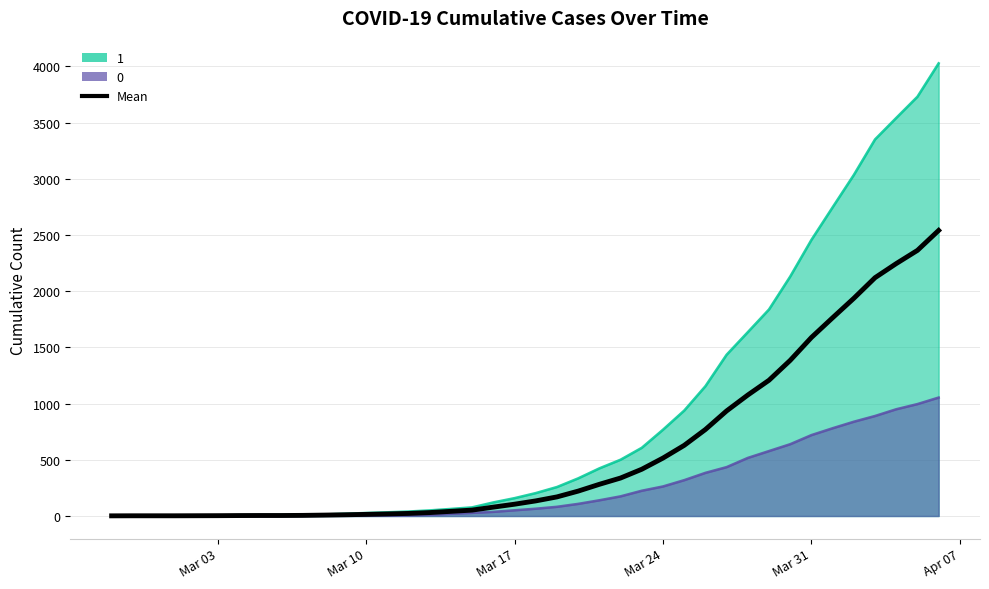

List the series in order of their peak value, highest first.

1_line, Mean, 0_line